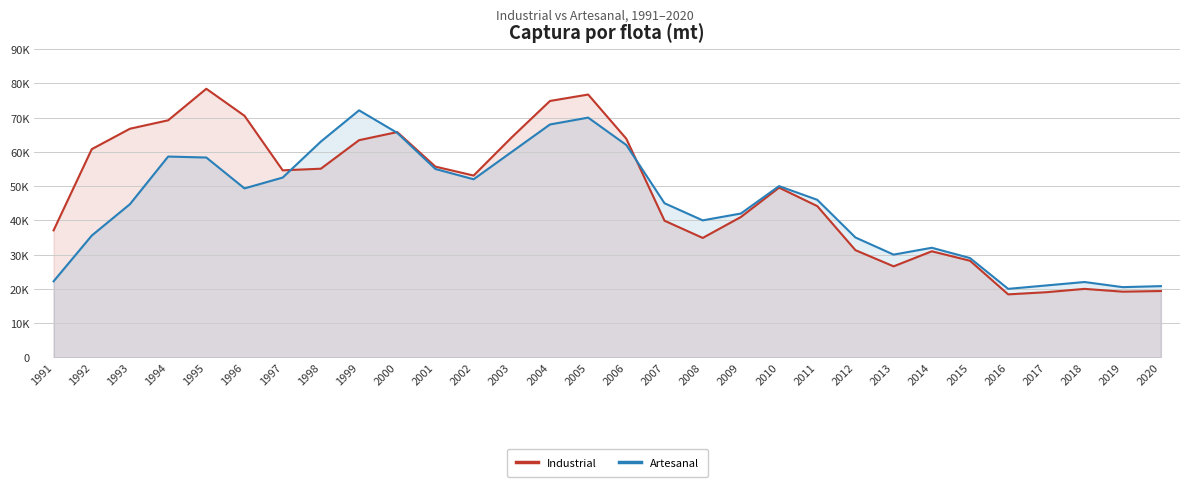

The Industrial series shows 40983.4 at 2009. True or false?

True